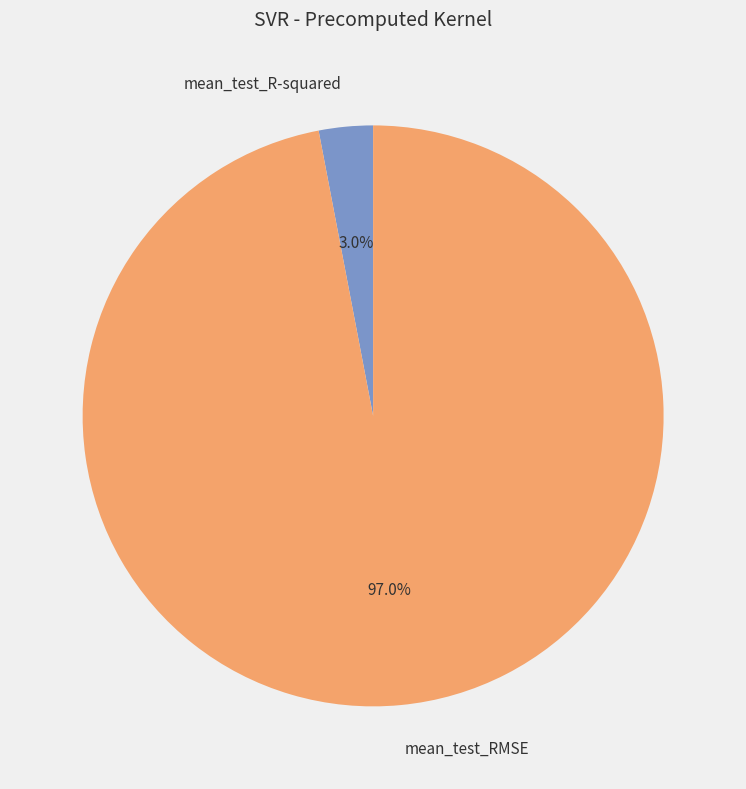

True or false: mean_test_RMSE accounts for 91% of the total.

False